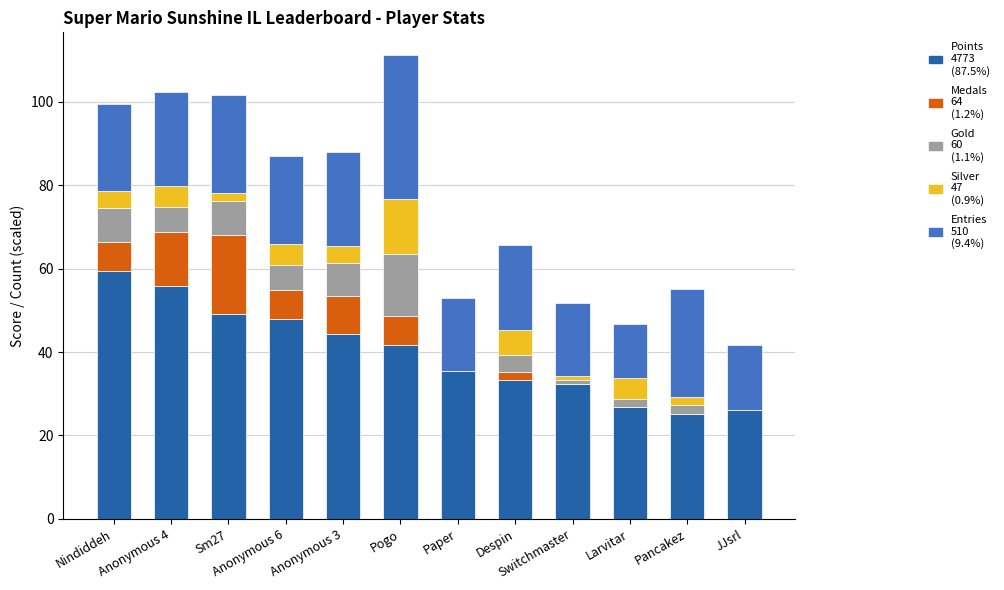

What is the total value across all series at Anonymous 4?

102.3